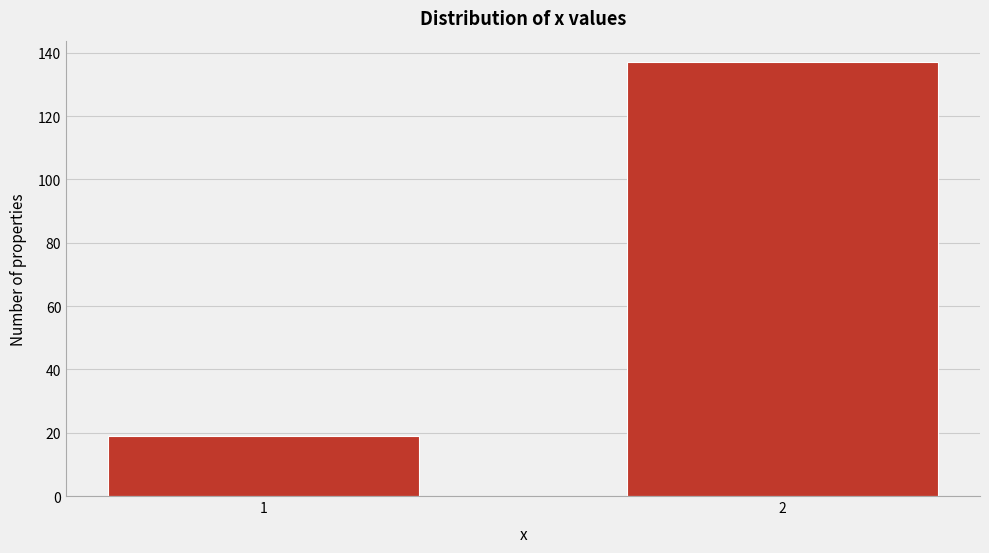

Reading left to right, transcribe all the data shown in this chart.

19	137